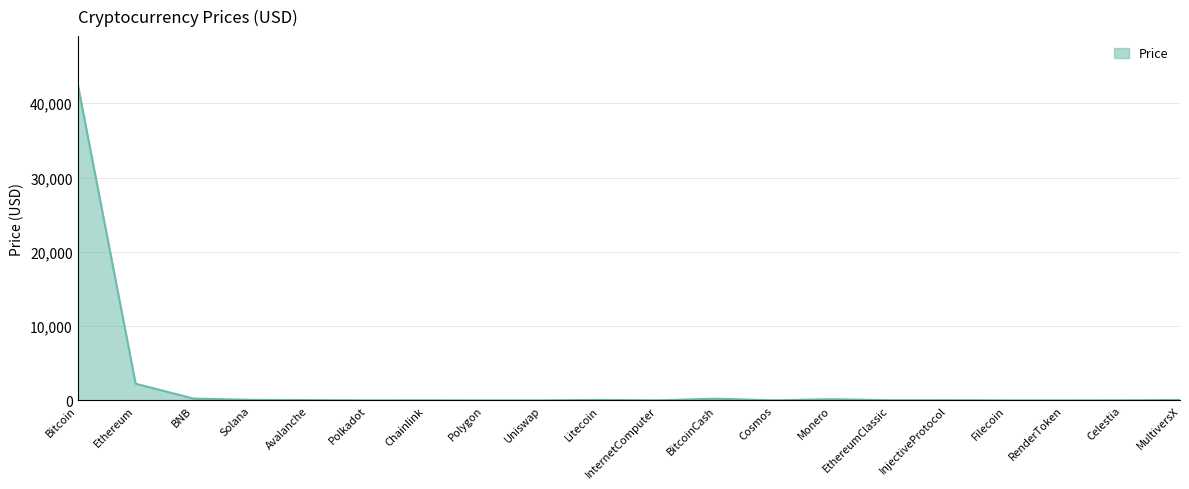

Which label corresponds to the largest value in the chart?

Bitcoin